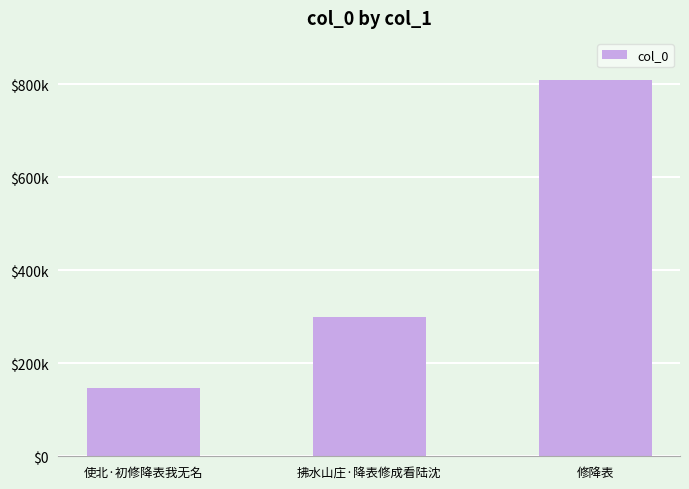

Read the value at 使北·初修降表我无名.

146410